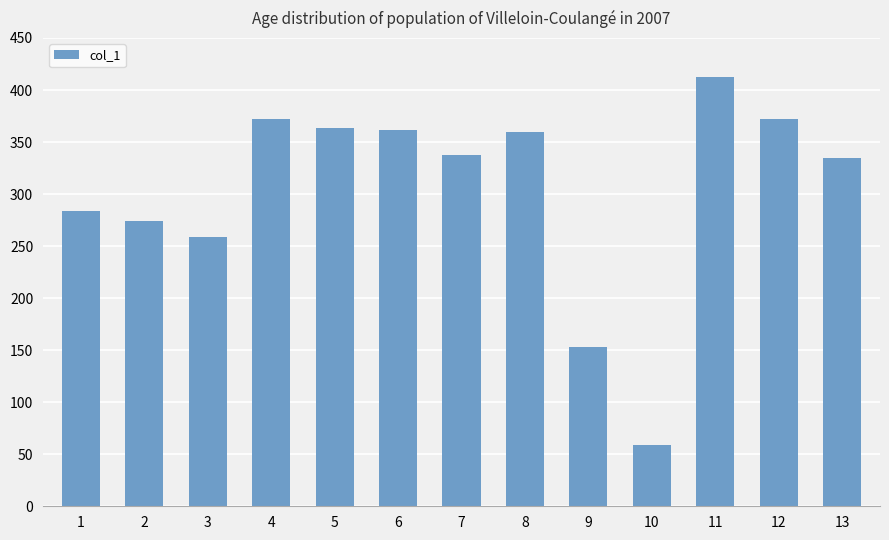

The chart shows a value of 274.1 at 2. True or false?

True